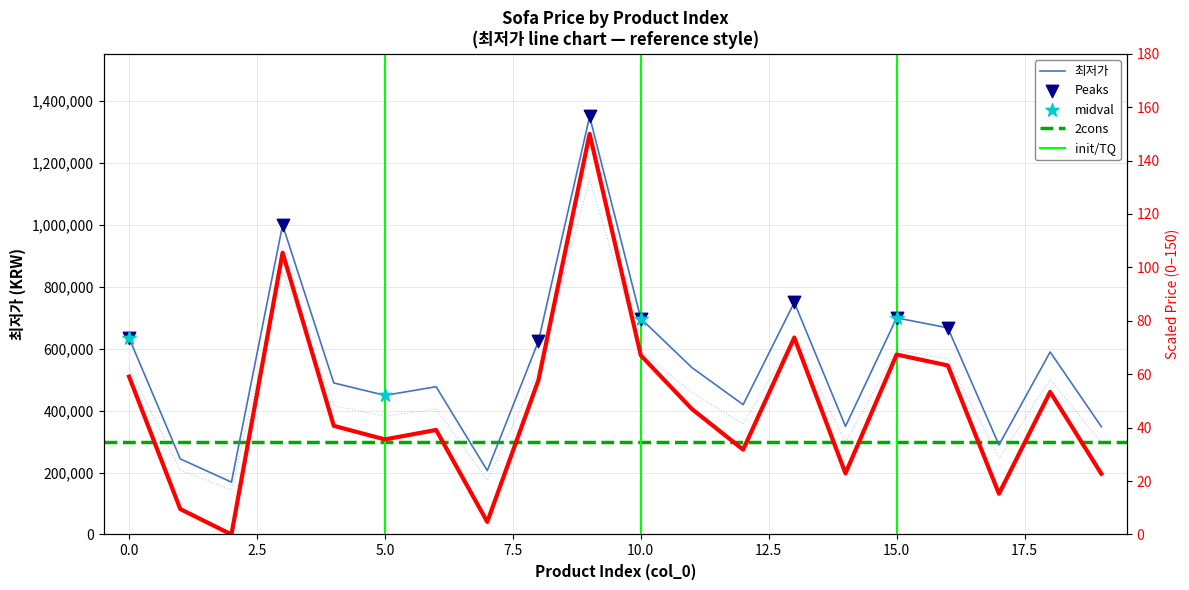

Approximately how many times larger is the value at 7 compared to 17?

0.7